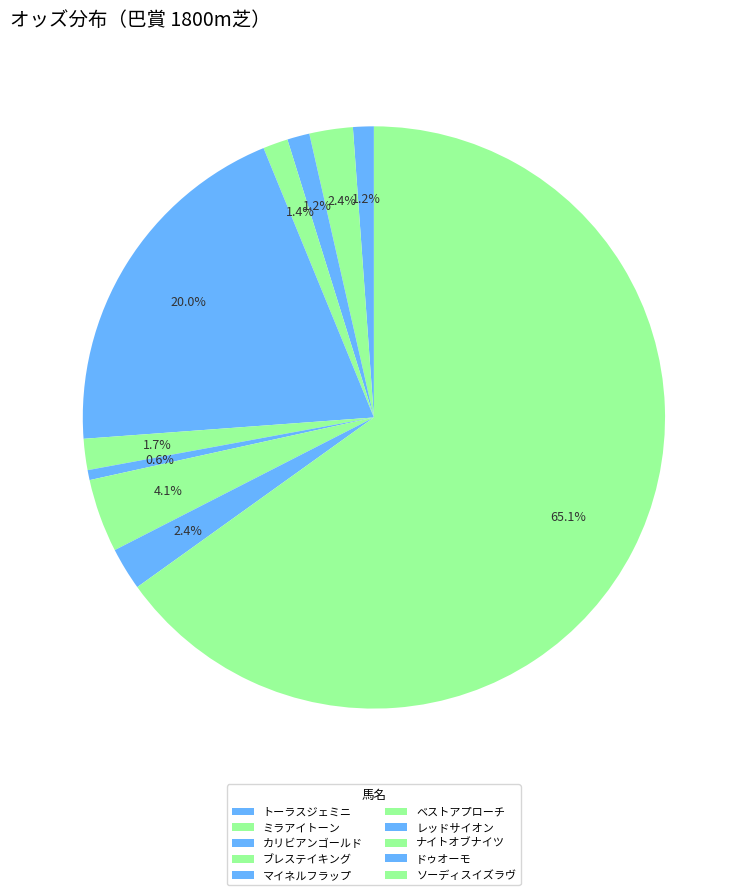

Combined, what portion of the pie is ベストアプローチ and ドゥオーモ?

4.1%